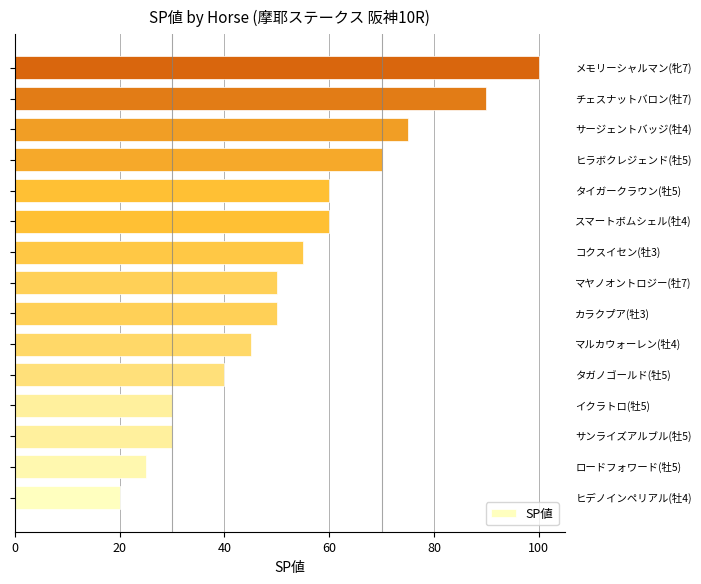

What is the average value?

53